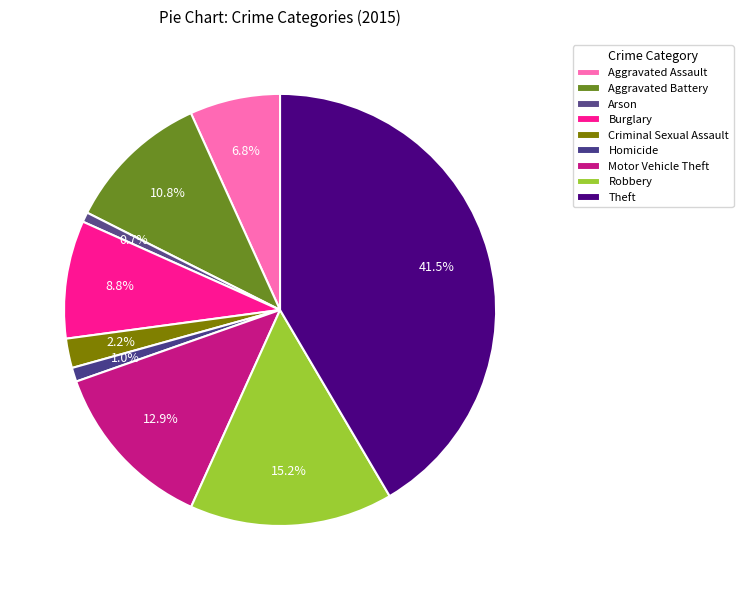

Is Aggravated Assault the majority of the pie?

No